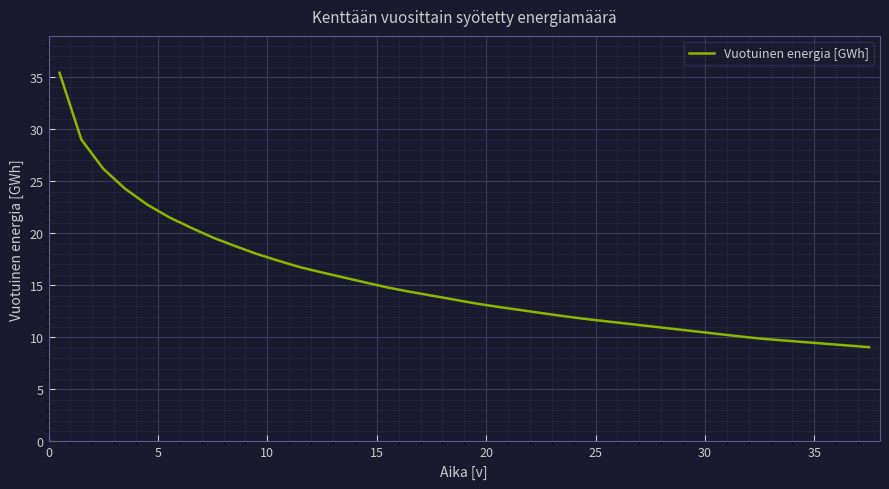

What is the difference between the maximum and minimum values?

26.4